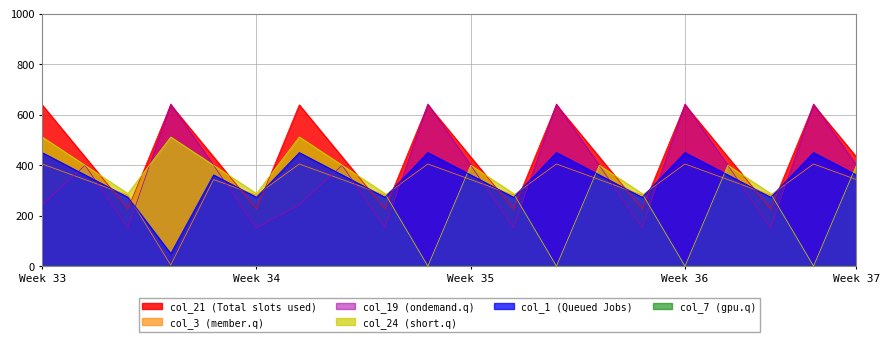

True or false: col_1 has a value of 272.7 at 5.2.

True